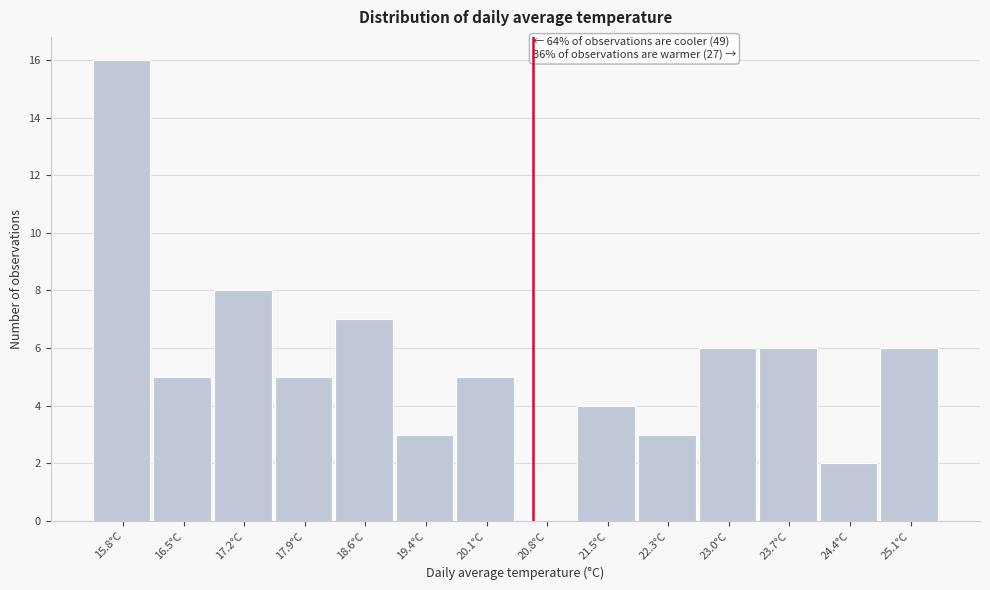

Reading left to right, list all the values displayed in this chart.

15.8°C=16	16.5°C=5	17.2°C=8	17.9°C=5	18.6°C=7	19.4°C=3	20.1°C=5	20.8°C=0	21.5°C=4	22.3°C=3	23.0°C=6	23.7°C=6	24.4°C=2	25.1°C=6